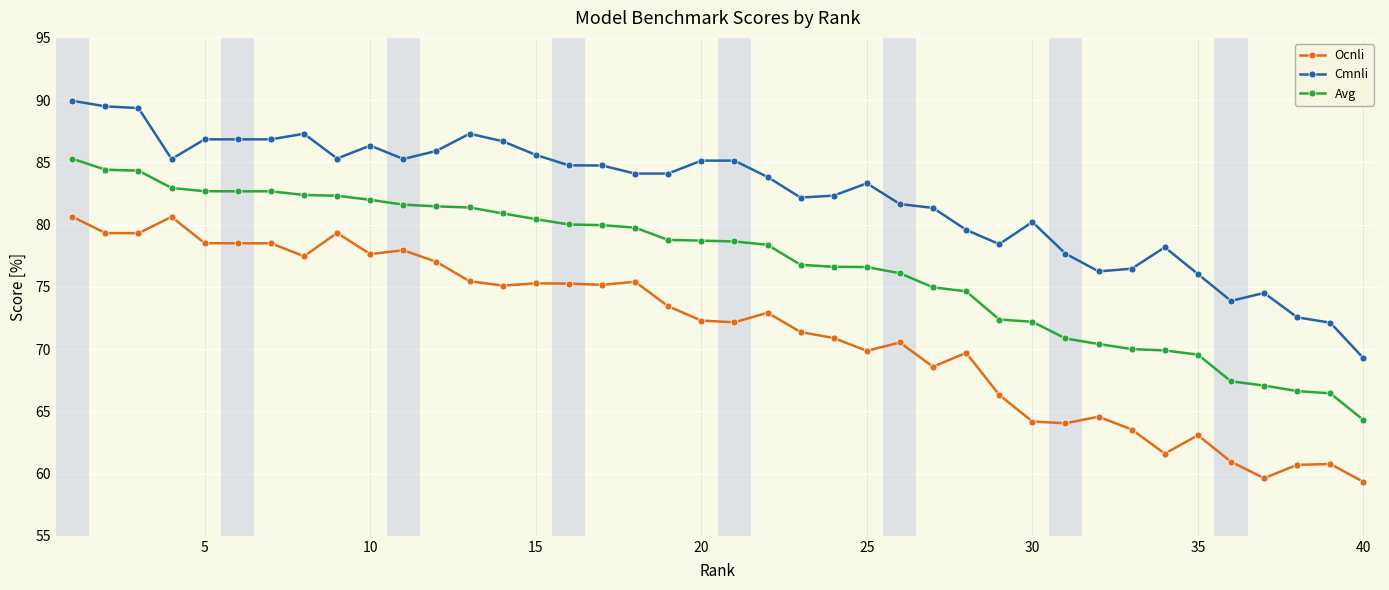

Count the number of data series in this chart.

3